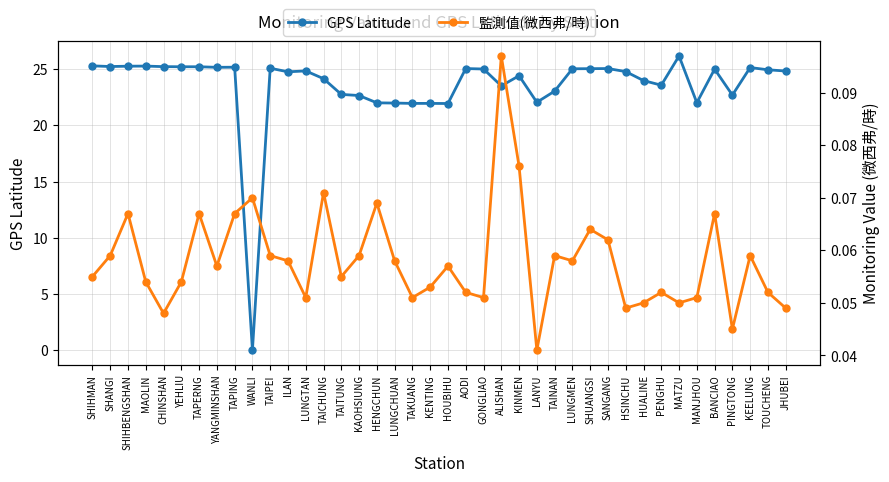

At which category is the sum across all series the highest?

MATZU